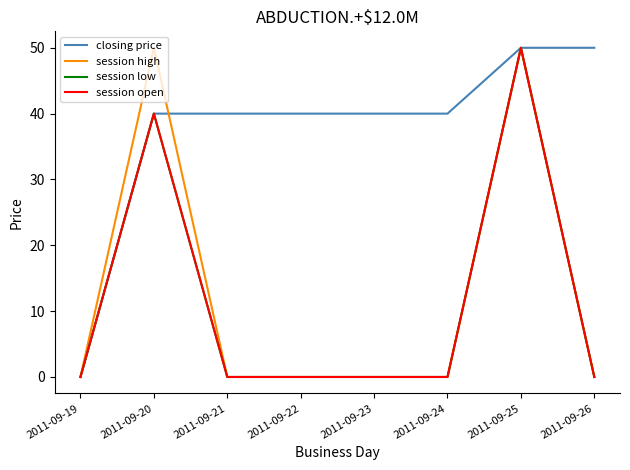

Which series changed the most between 2011-09-21 and 2011-09-23?

closing price